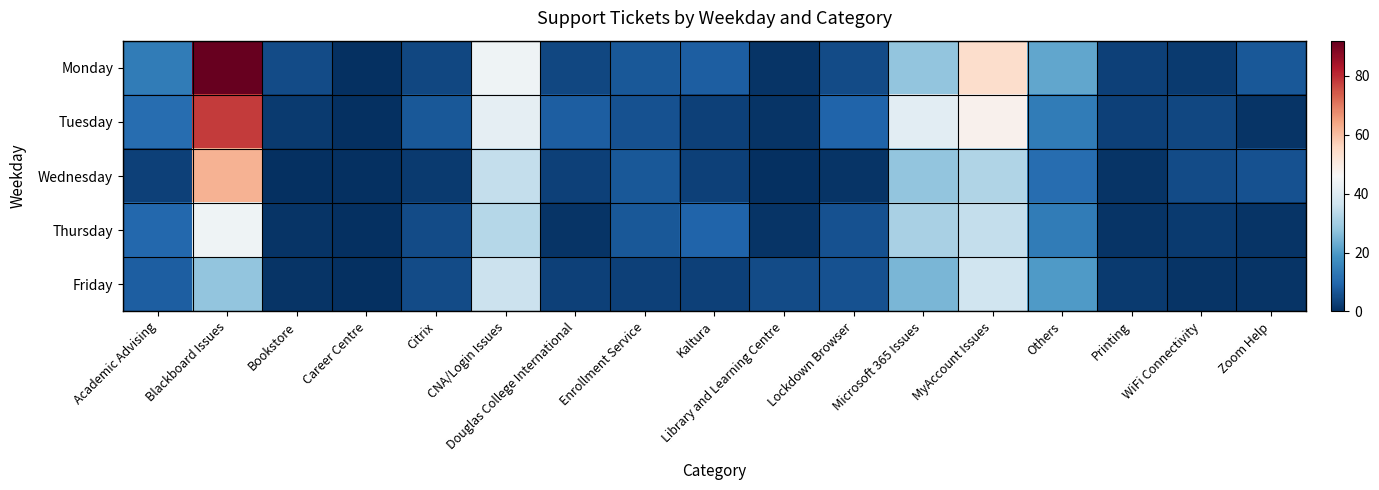

At which category is the sum across all series the highest?

Blackboard Issues